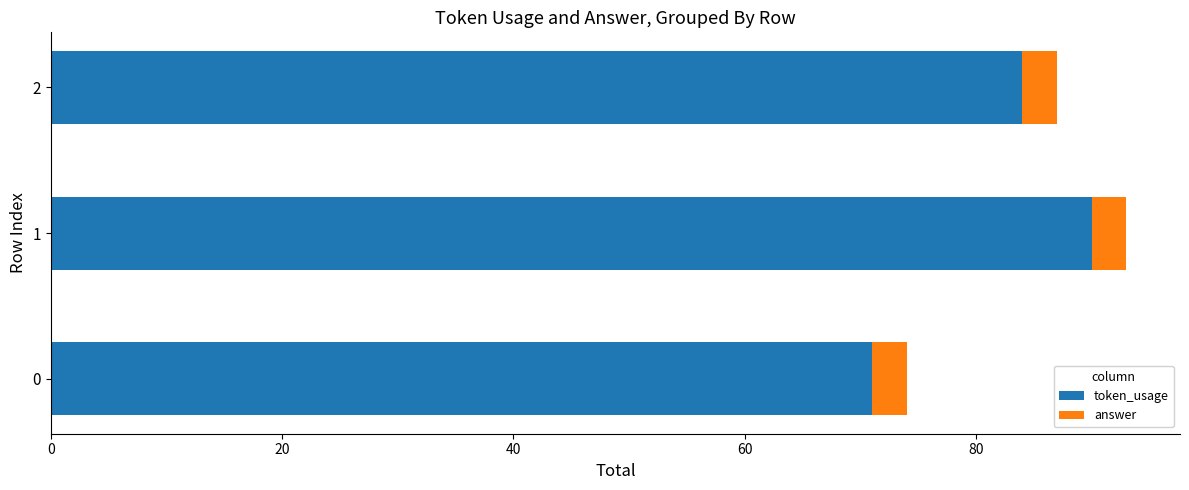

What is the total value across all series at 0?

74